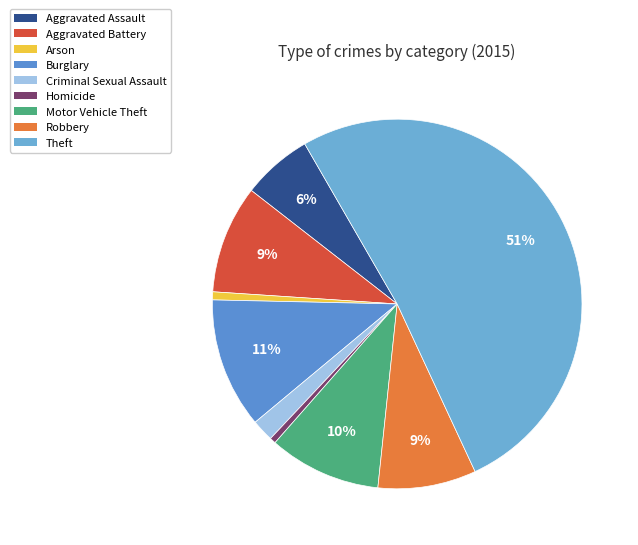

How many slices are in this pie chart?

9